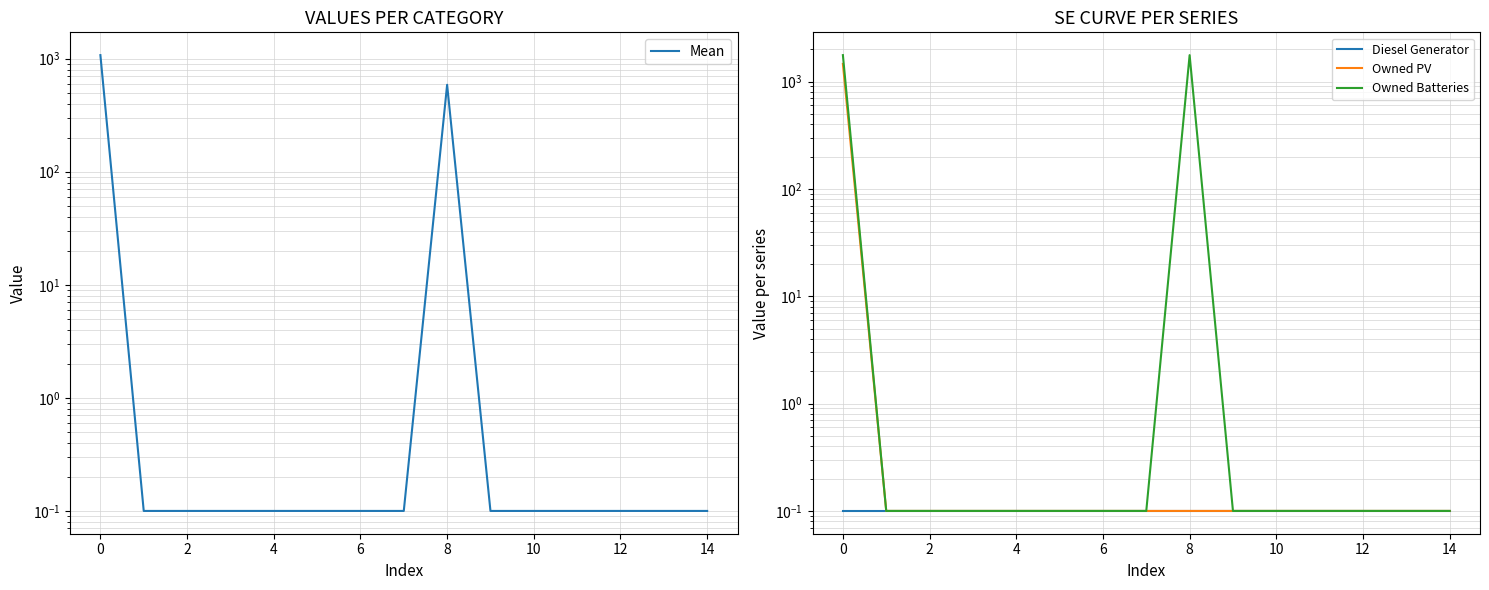

True or false: Diesel Generator has more than 0 points higher than both neighbors.

False